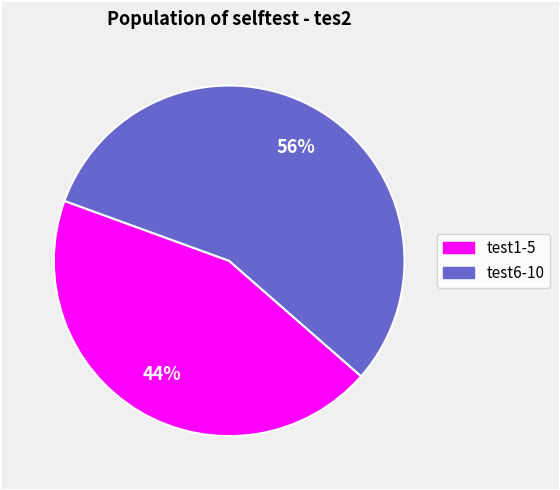

To the nearest percent, what is the difference between the largest and smallest slice percentages?

12%